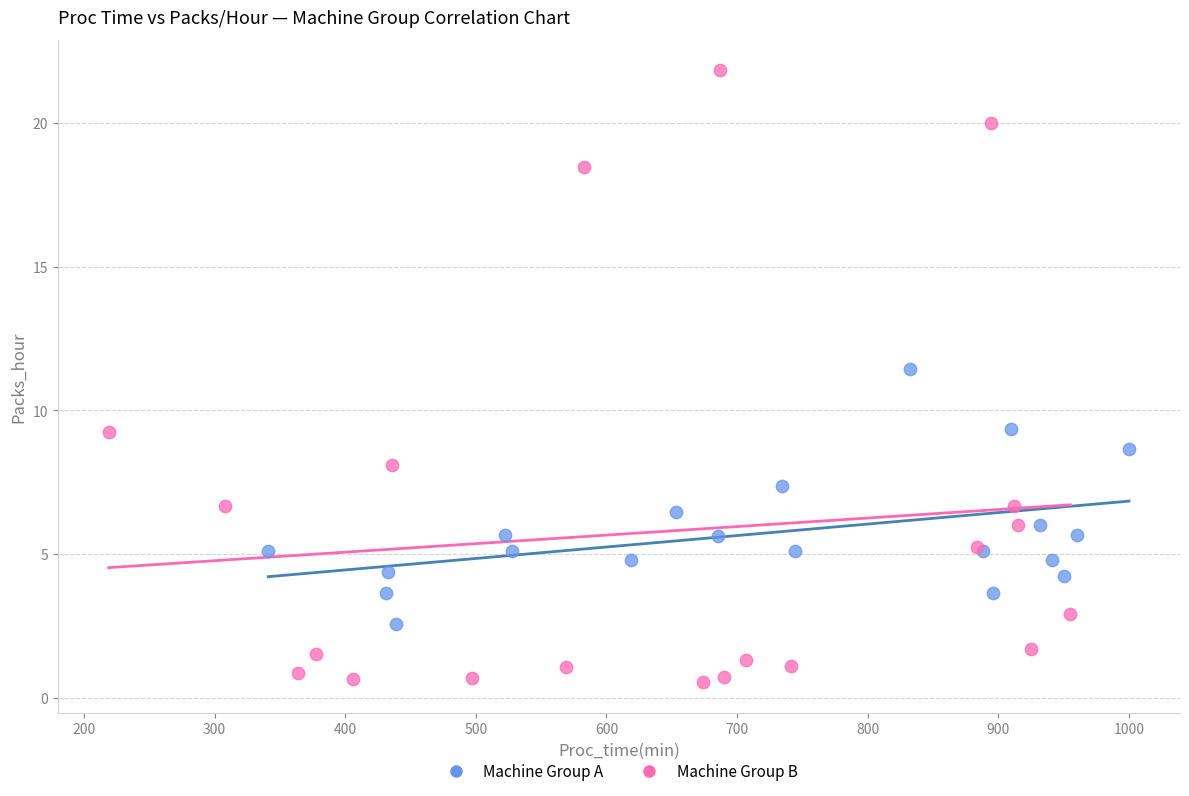

Which series contains the highest Y value?

Machine Group B